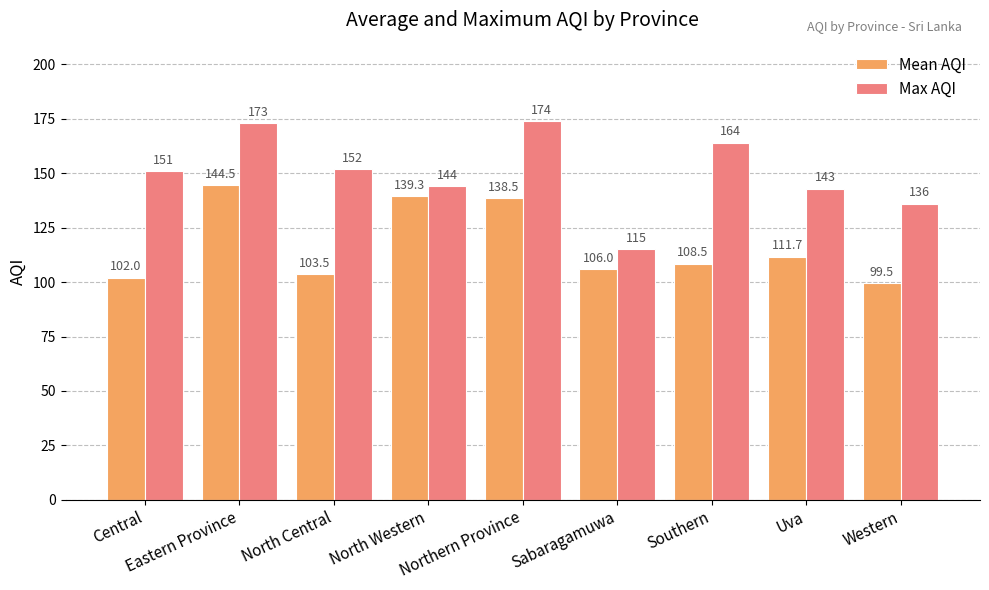

What is the average value of the Mean AQI series?

117.1